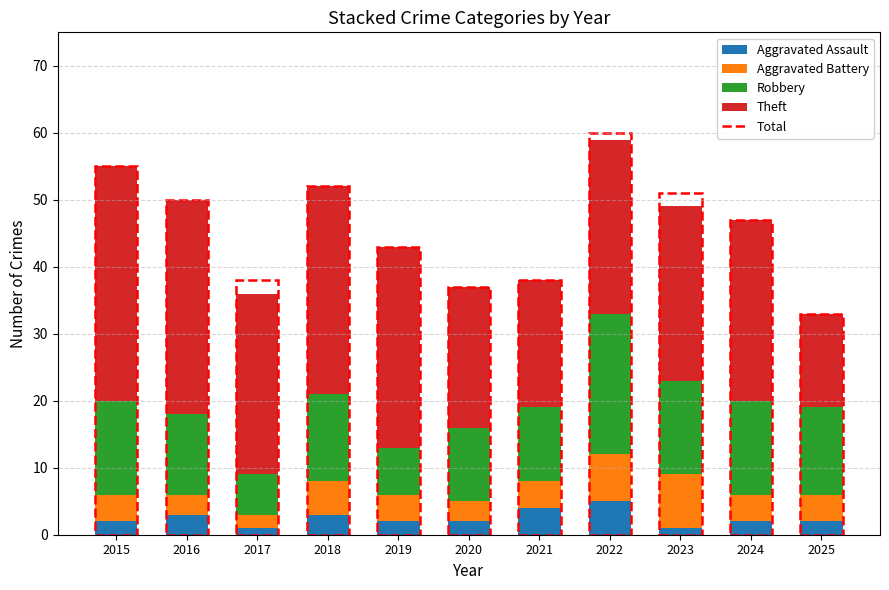

What is the approximate value of Aggravated Assault at 2021?

4